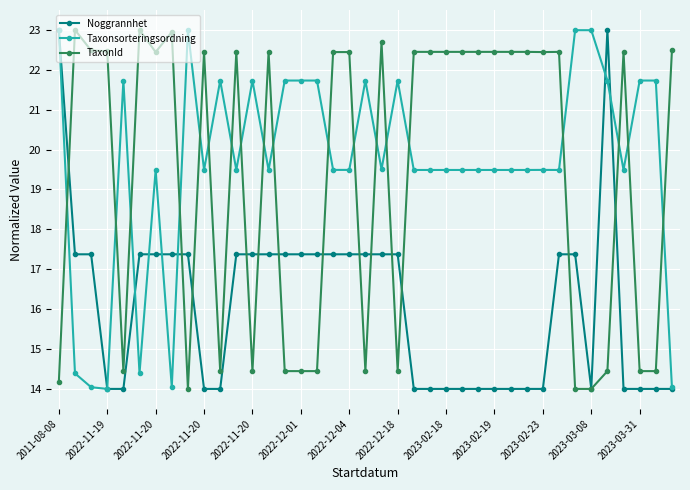

After their last crossing, which series has the higher values: TaxonId or Taxonsorteringsordning?

TaxonId